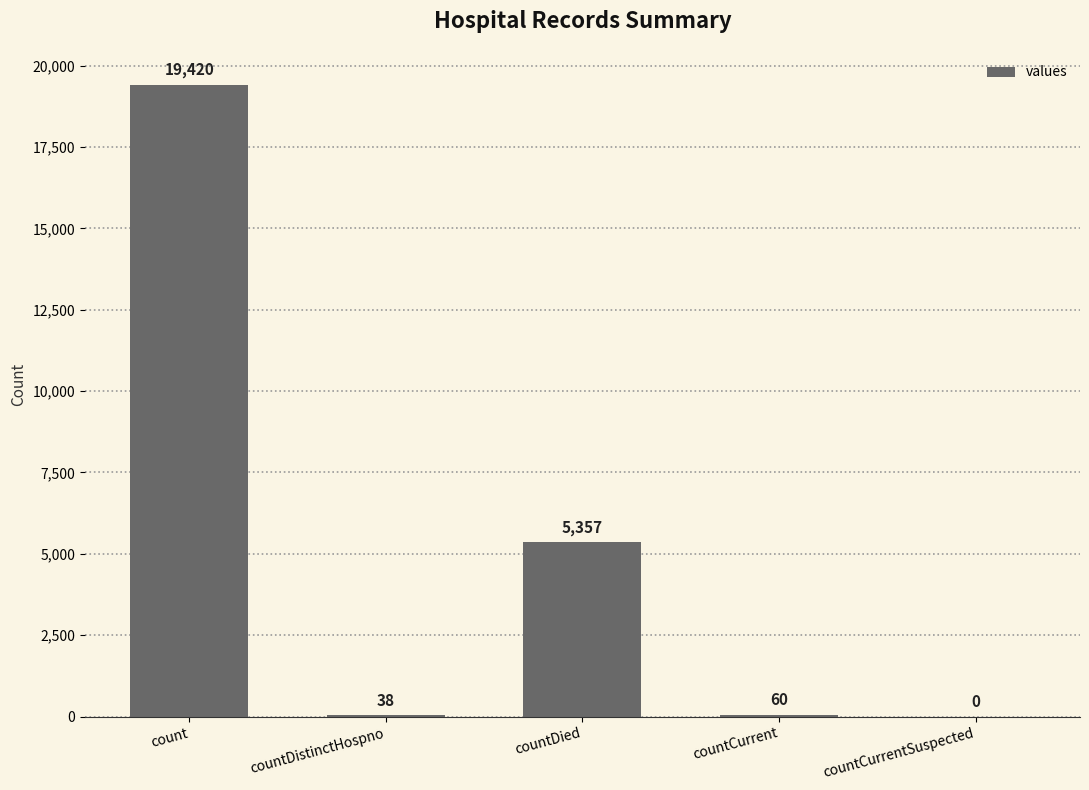

What is the sum of the values at countDistinctHospno and countCurrentSuspected?

38